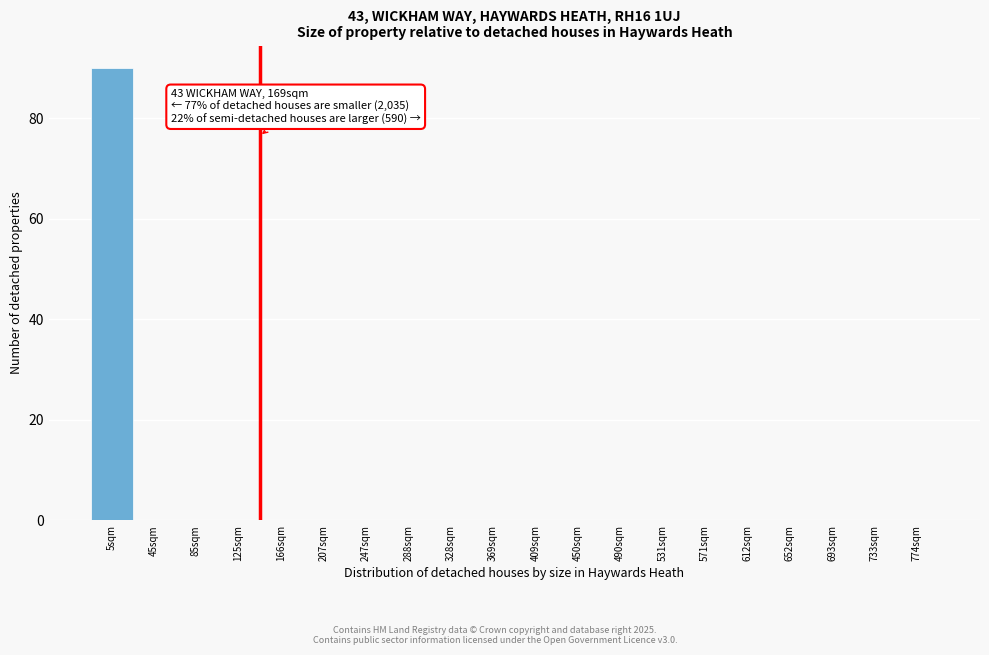

Reading left to right, extract all data points from this chart.

5sqm=90	45sqm=0	85sqm=0	125sqm=0	166sqm=0	207sqm=0	247sqm=0	288sqm=0	328sqm=0	369sqm=0	409sqm=0	450sqm=0	490sqm=0	531sqm=0	571sqm=0	612sqm=0	652sqm=0	693sqm=0	733sqm=0	774sqm=0